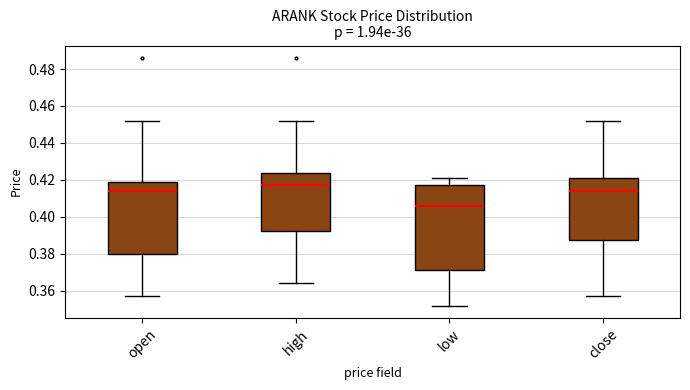

Where is the upper edge of the box for high on the y-axis? The values are not printed on the chart, so give them approximately, as read against the axis.

0.424